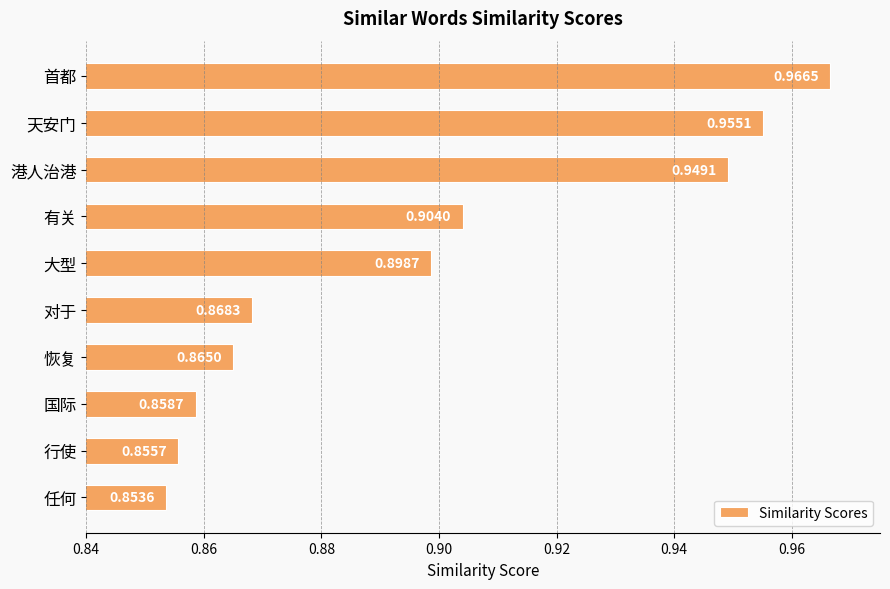

What is the difference between the second highest and second lowest values?

0.1